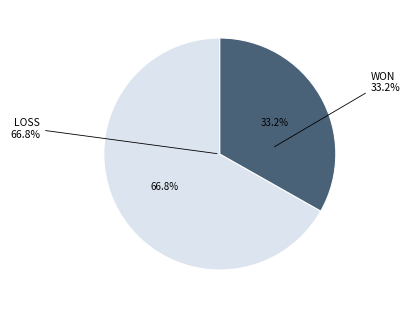

Is LOSS the majority of the pie?

Yes